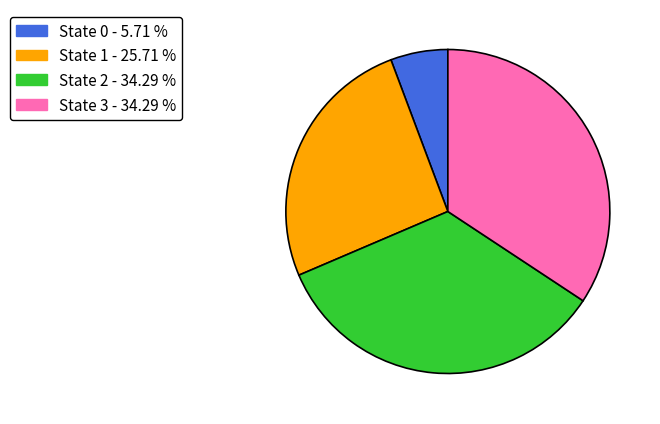

Is there any slice that represents more than half of the pie?

No